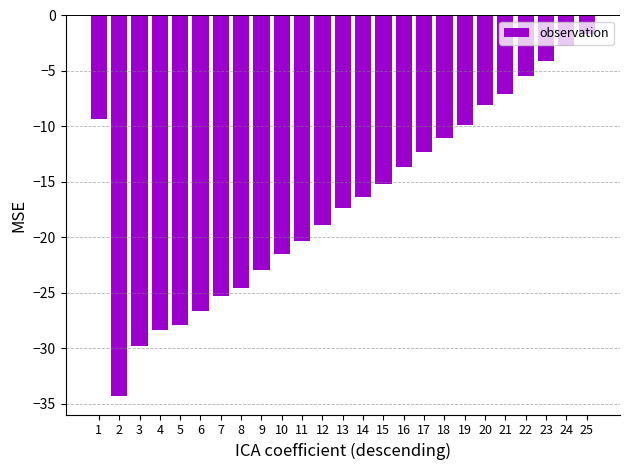

List the labels in order of value, largest first.

25, 24, 23, 22, 21, 20, 1, 19, 18, 17, 16, 15, 14, 13, 12, 11, 10, 9, 8, 7, 6, 5, 4, 3, 2